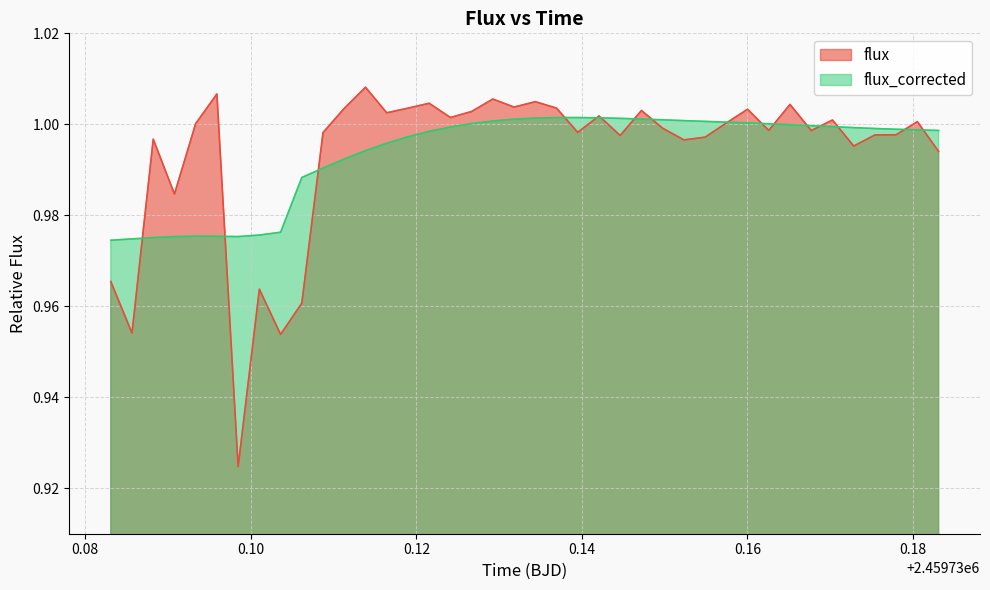

Rank the series by their average value, from highest to lowest.

flux_corrected, flux